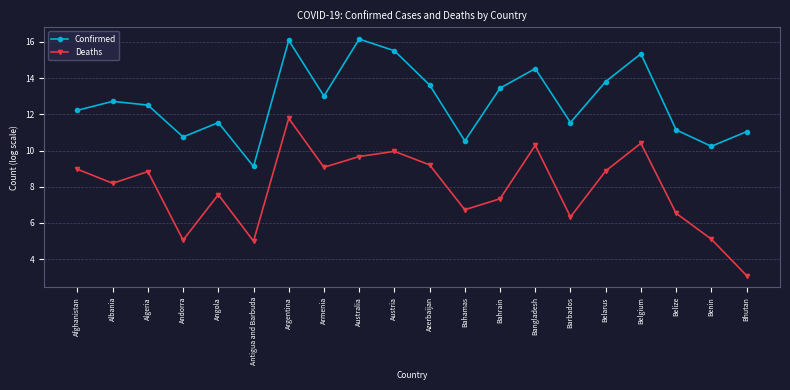

The value of Confirmed at Australia is 16.2. True or false?

True